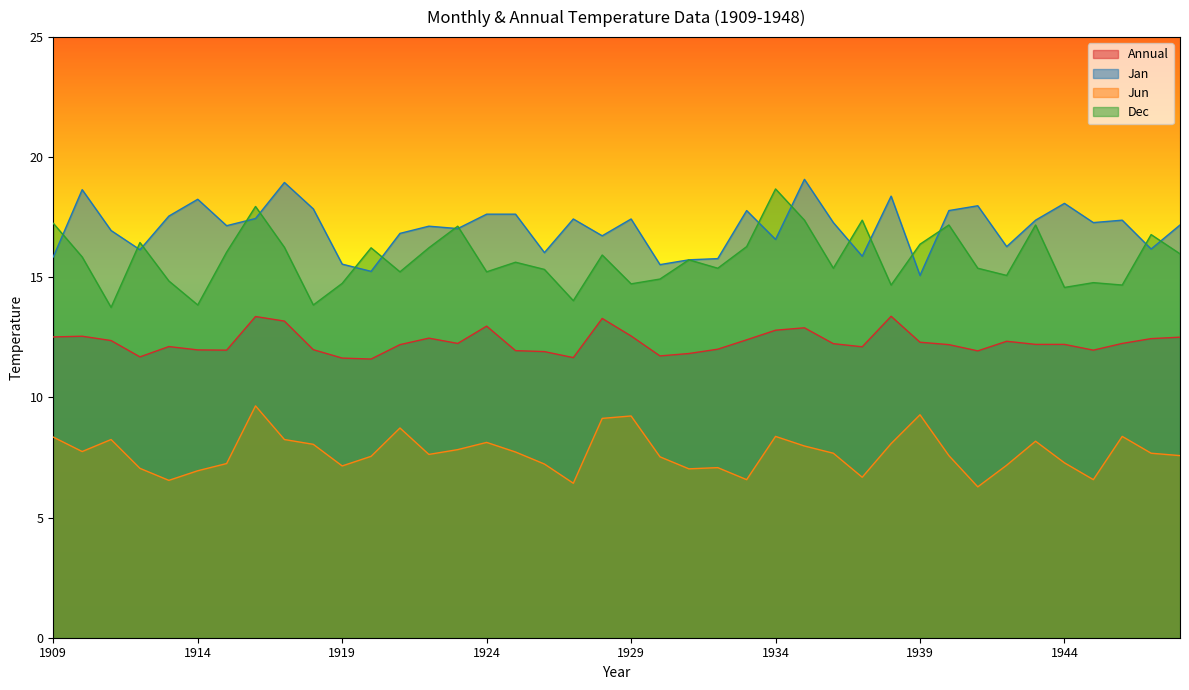

True or false: Jan and Jun cross at least once.

False